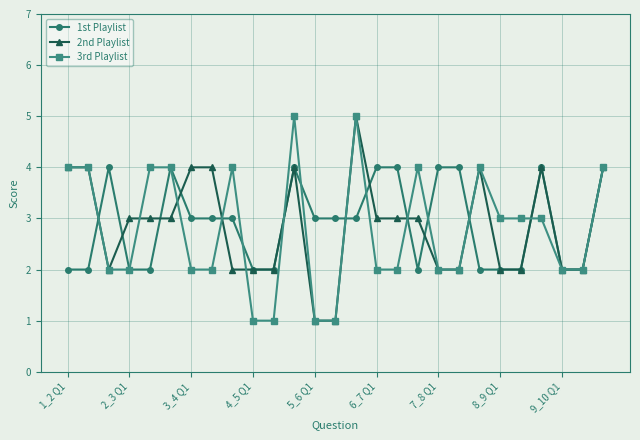

Count the number of categories in the chart.

27